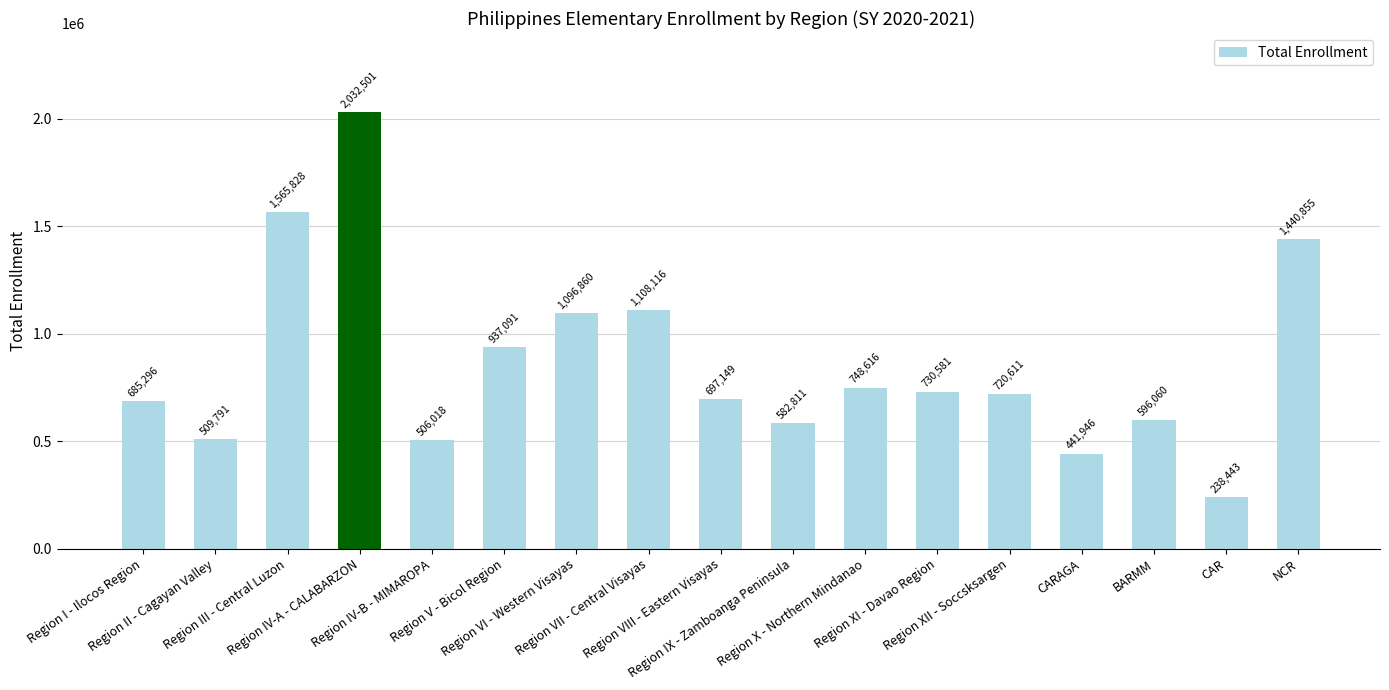

Reading left to right, extract all data points from this chart.

Region I - Ilocos Region=685296	Region II - Cagayan Valley=509791	Region III - Central Luzon=1565828	Region IV-A - CALABARZON=2032501	Region IV-B - MIMAROPA=506018	Region V - Bicol Region=937091	Region VI - Western Visayas=1096860	Region VII - Central Visayas=1108116	Region VIII - Eastern Visayas=697149	Region IX - Zamboanga Peninsula=582811	Region X - Northern Mindanao=748616	Region XI - Davao Region=730581	Region XII - Soccsksargen=720611	CARAGA=441946	BARMM=596060	CAR=238443	NCR=1440855